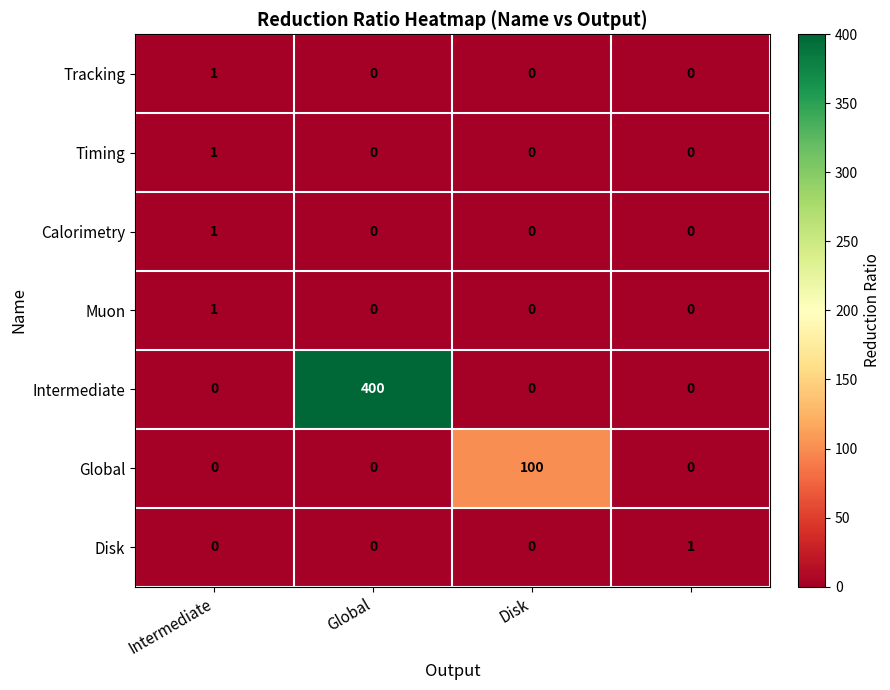

Reading left to right, list all the values displayed in this chart.

Tracking: 1	0	0	0
Timing: 1	0	0	0
Calorimetry: 1	0	0	0
Muon: 1	0	0	0
Intermediate: 0	400	0	0
Global: 0	0	100	0
Disk: 0	0	0	1